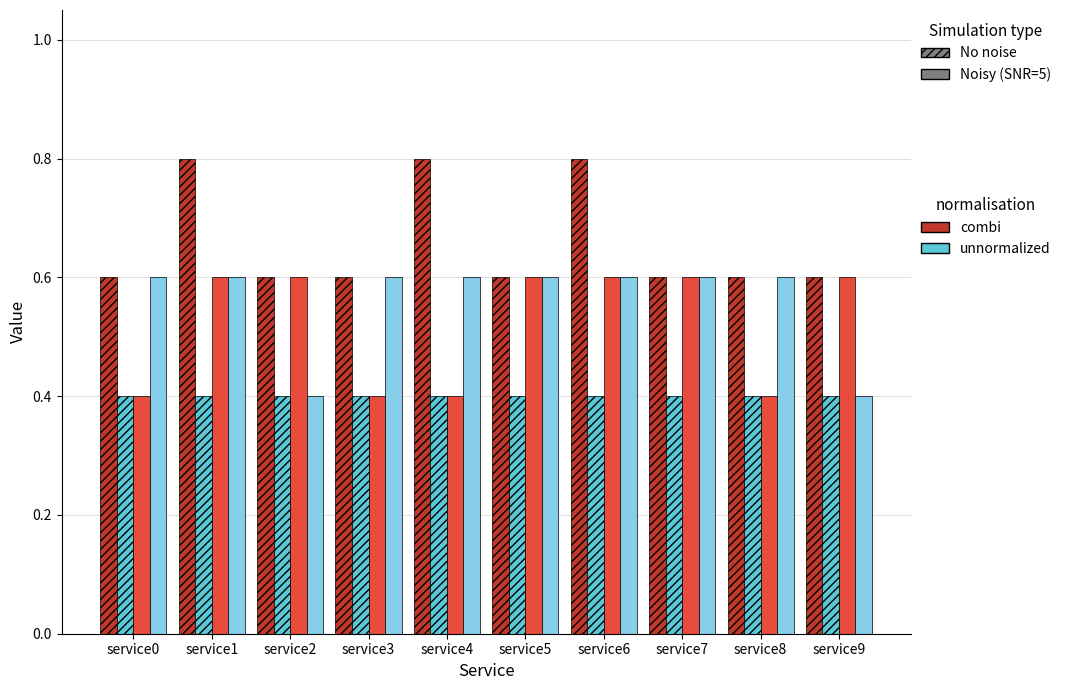

What is the greatest value displayed?

0.8